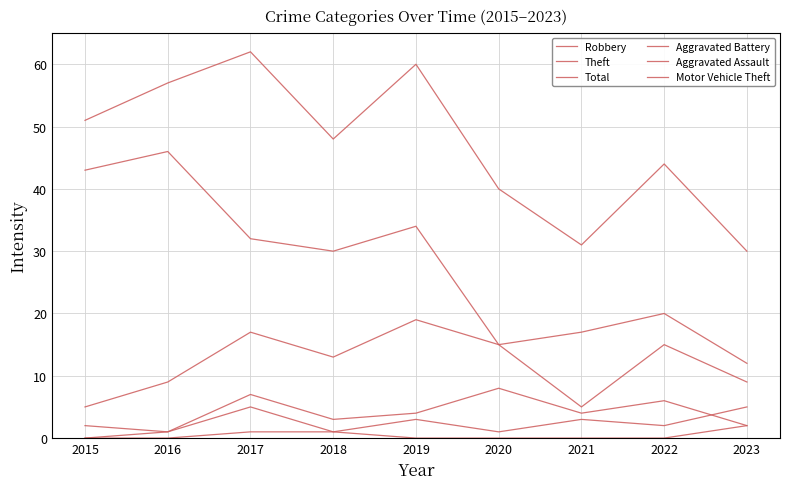

How many interior local peaks does the Aggravated Battery series have?

3